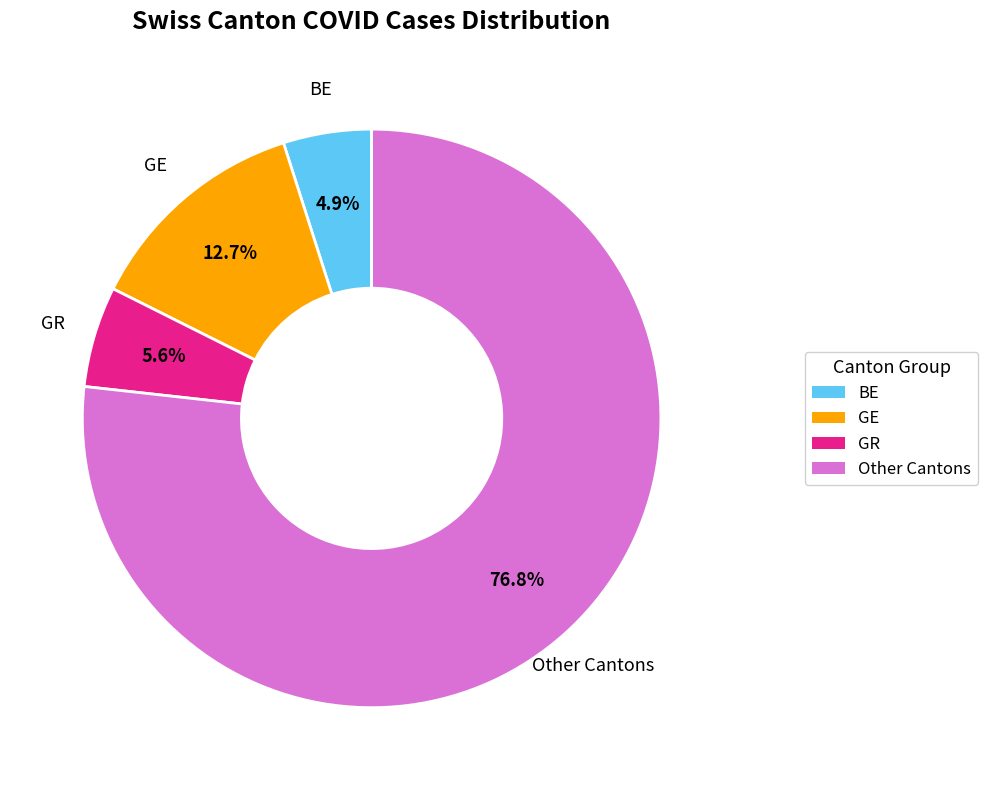

Is there a majority slice in this chart?

Yes